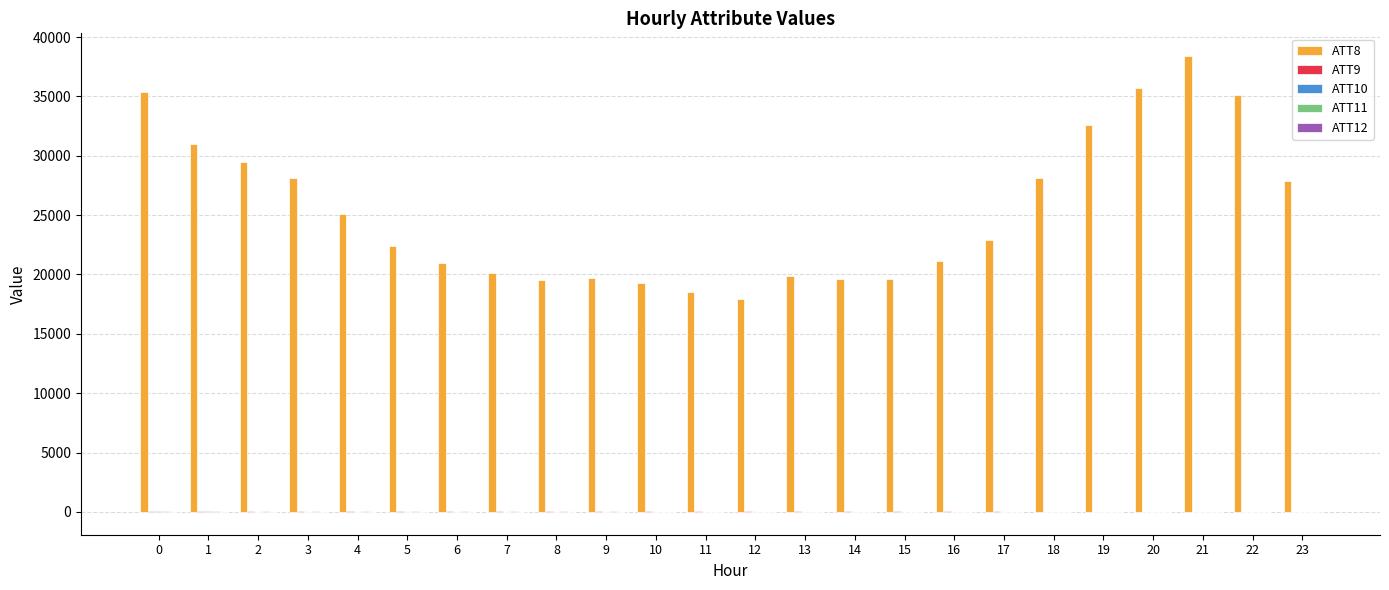

Between 12 and 17, which series saw the biggest shift?

ATT8